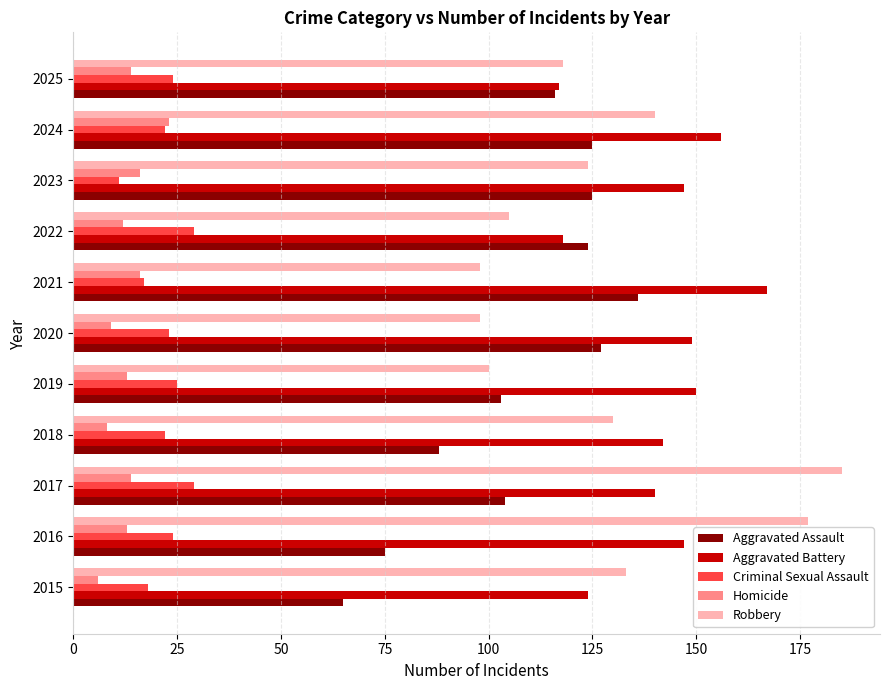

How many data points in Aggravated Assault are less than 116?

5